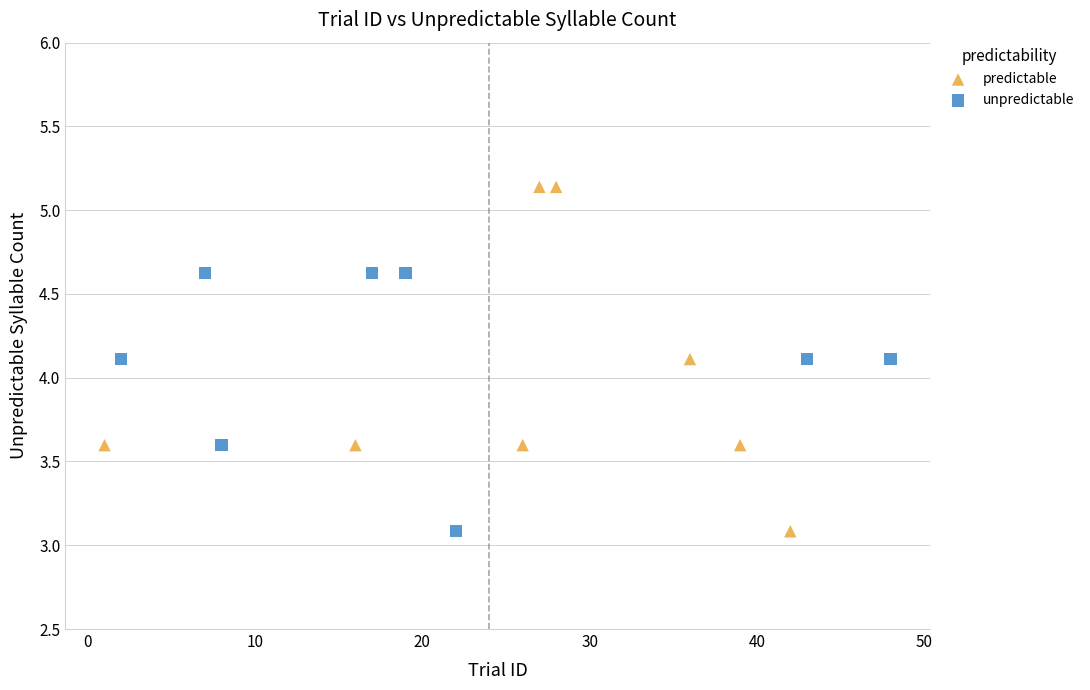

Which series has the largest Y range (max minus min)?

predictable